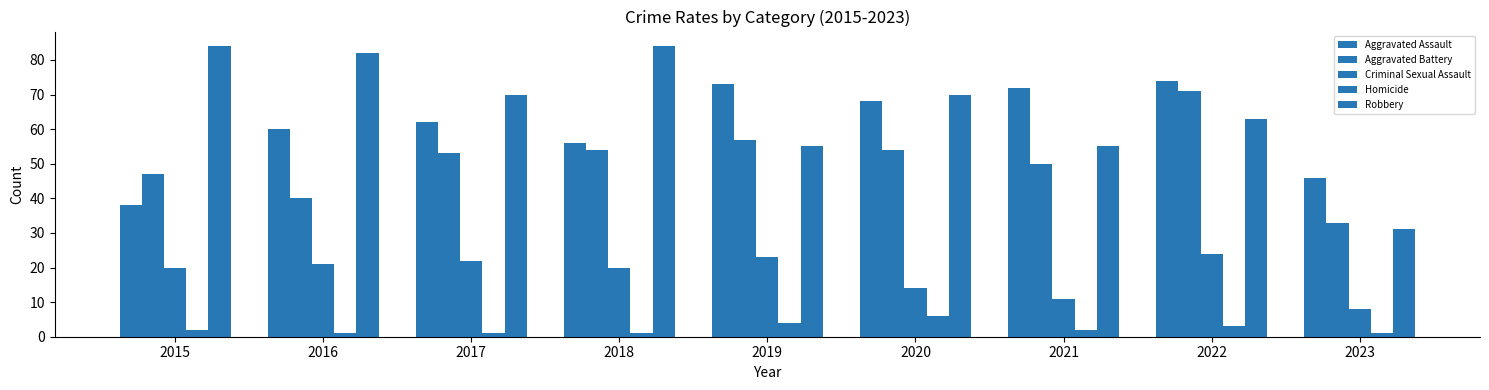

How many series are shown in this chart?

5